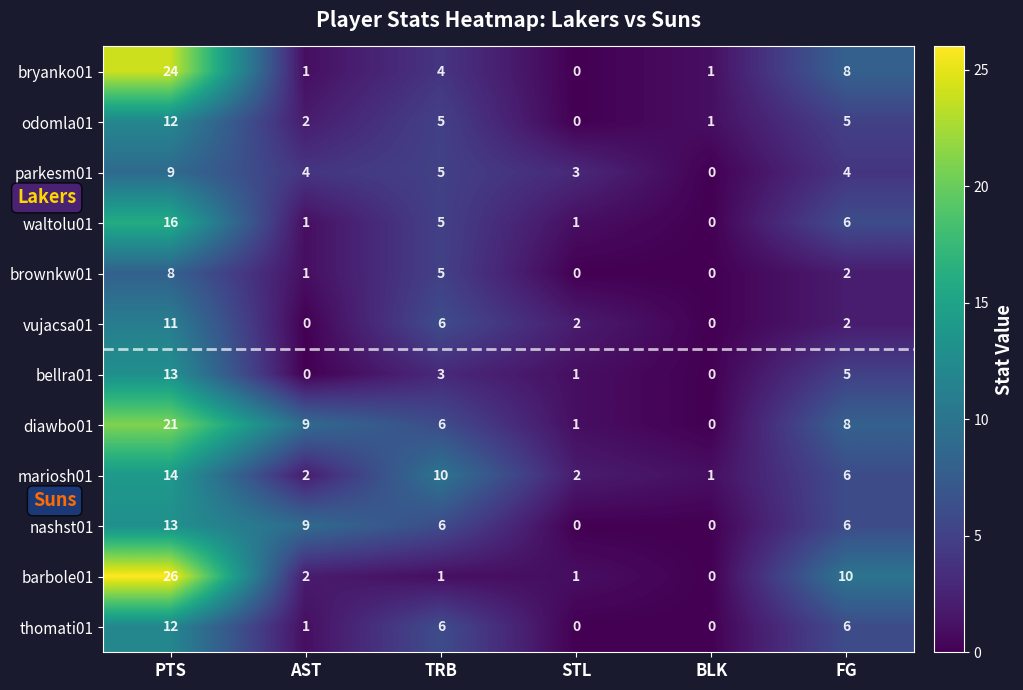

At how many categories does at least one series exceed 21?

1